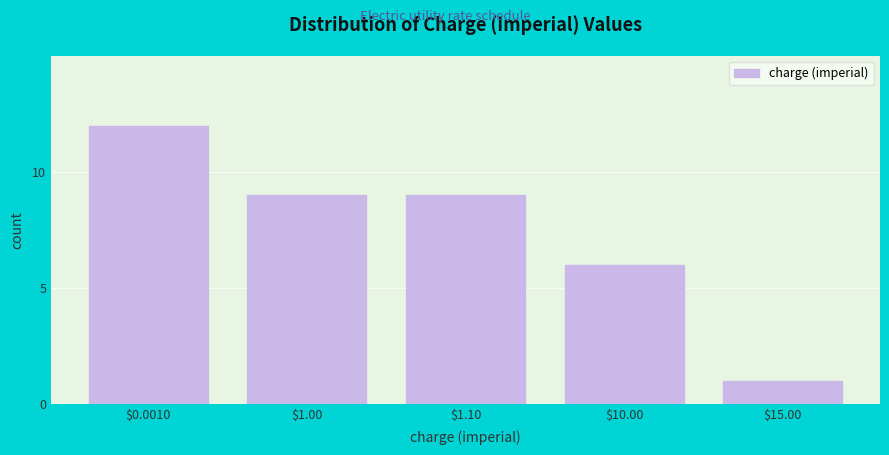

Reading left to right, extract all data points from this chart.

12	9	9	6	1